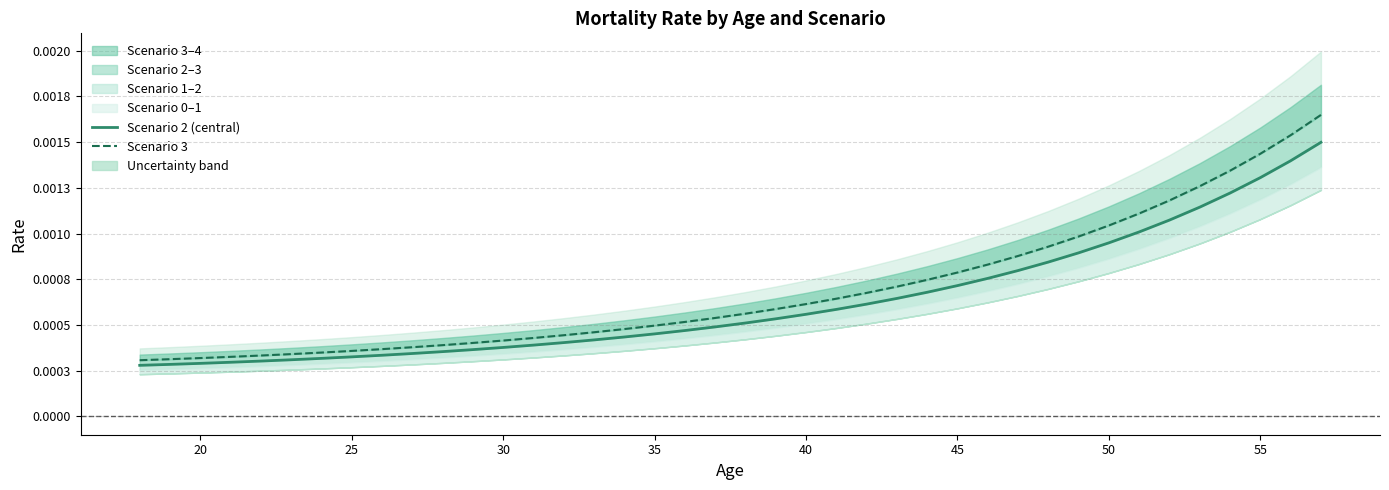

True or false: Scenario 2 (central) and Scenario 3 intersect in this chart.

False